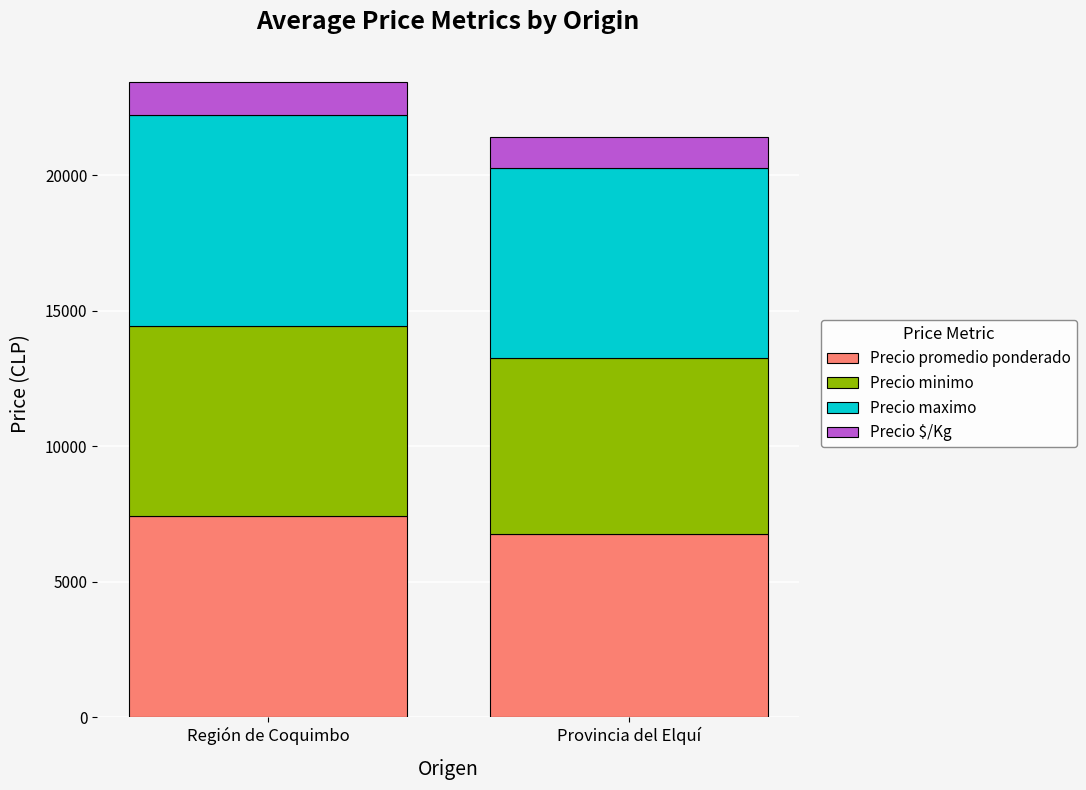

List the labels in order of Precio promedio ponderado value, smallest first.

Provincia del Elquí, Región de Coquimbo